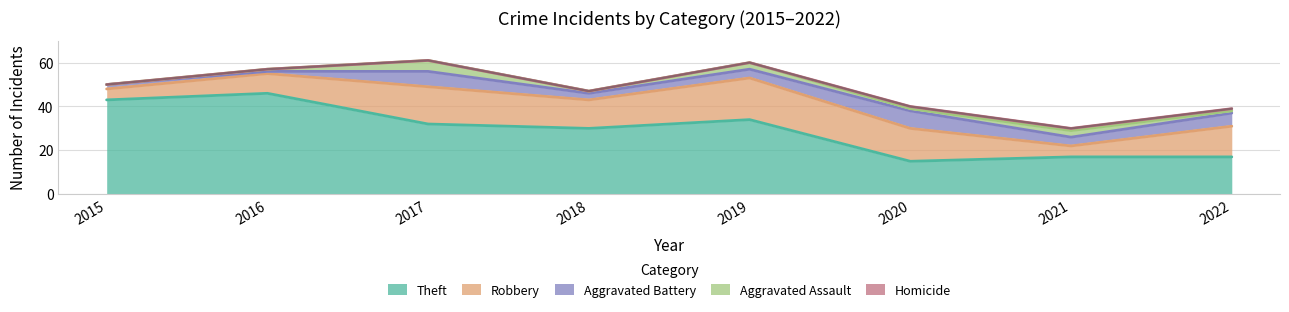

What value does the Aggravated Assault series have at 2019?

3